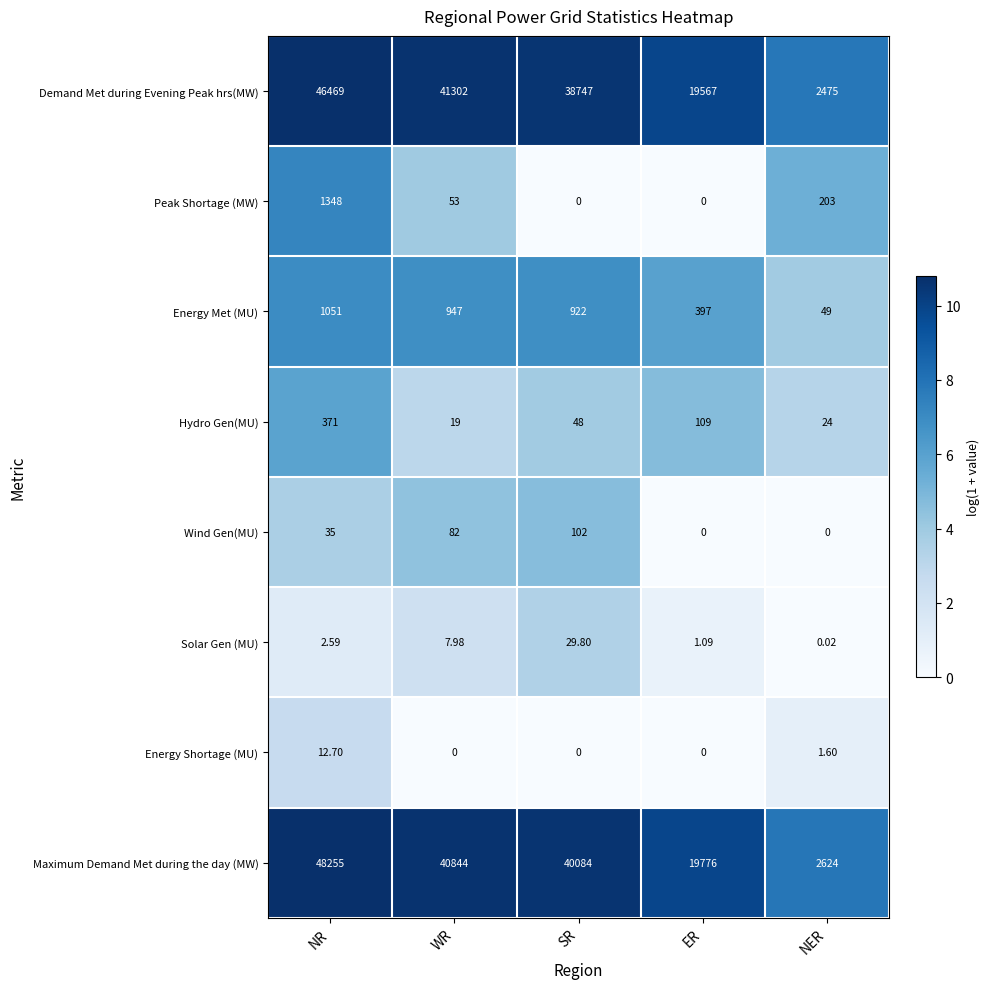

At which label is Energy Met (MU) closest to 550?

ER